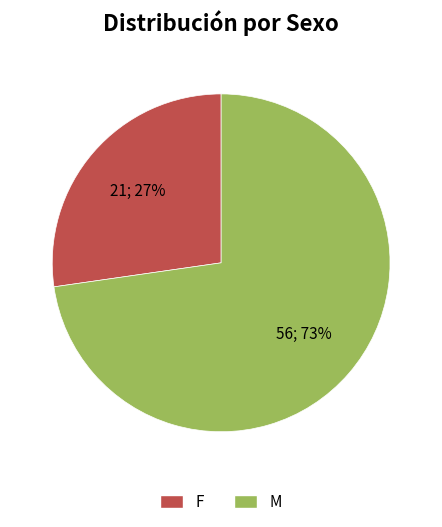

Which slice represents more than half of the pie?

M